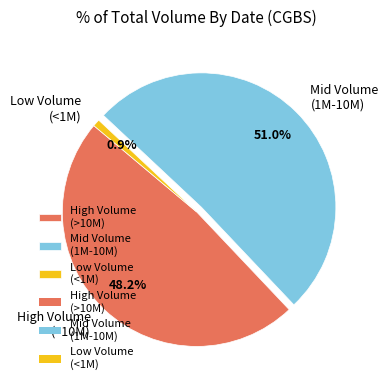

Which slice is the smallest?

Low Volume (<1M)